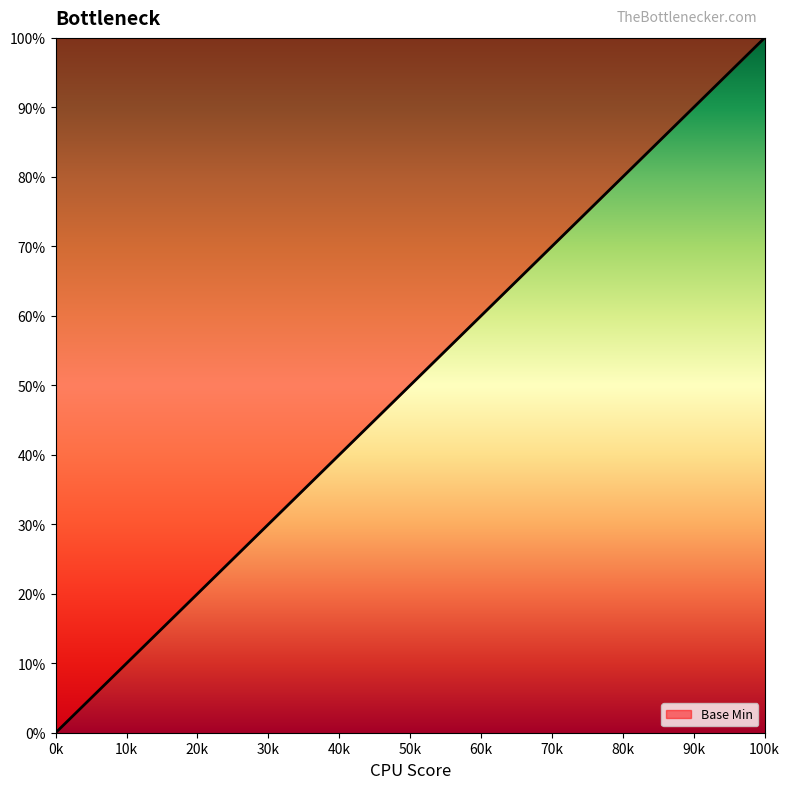

Is this an area chart (filled region under the line)?

Yes